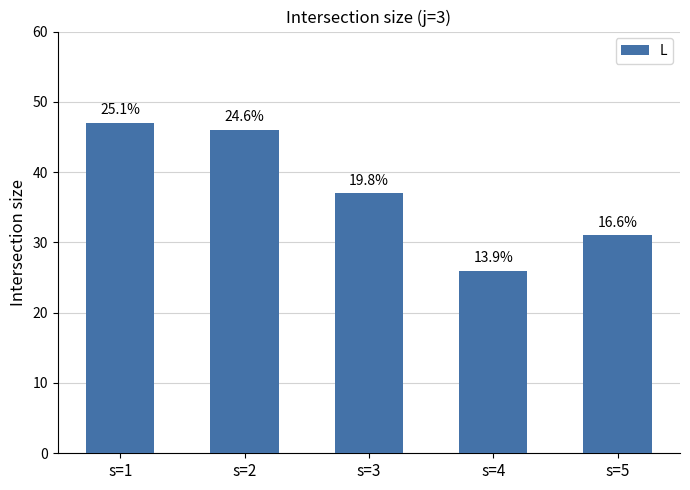

Reading right to left, list all the values displayed in this chart.

31	26	37	46	47